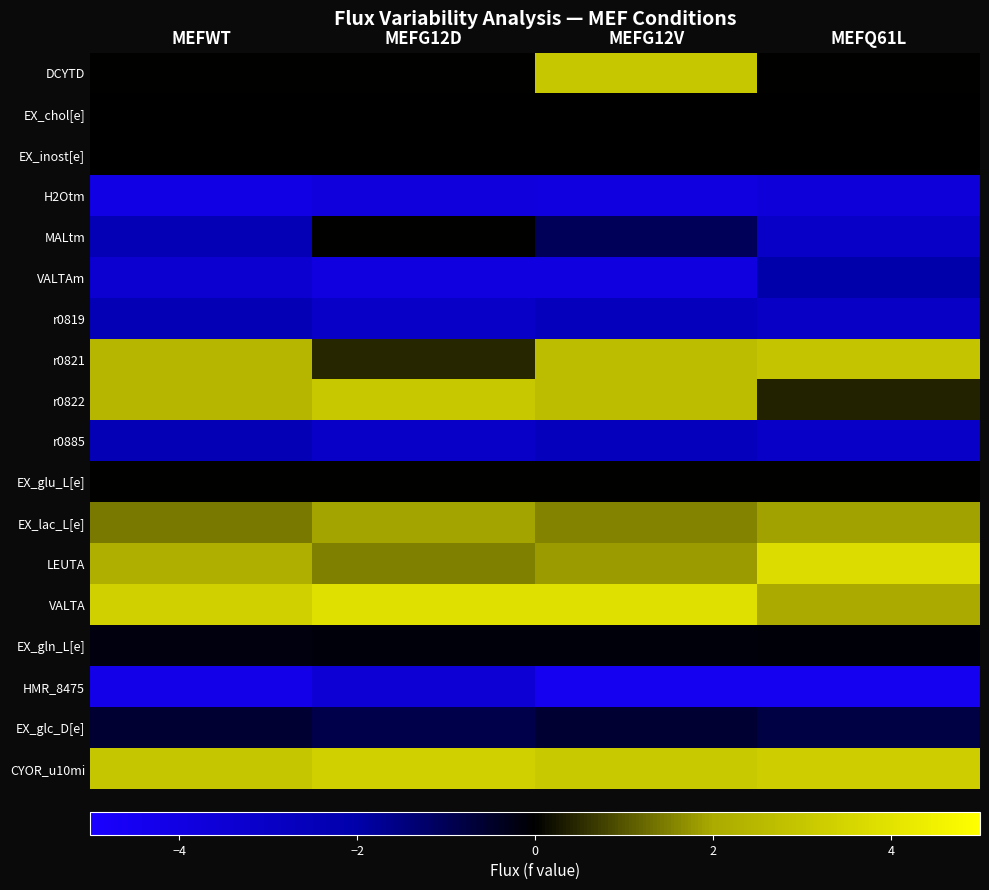

Rank the series by their maximum value, from lowest to highest.

H2Otm, HMR_8475, r0819, r0885, VALTAm, EX_glc_D[e], EX_gln_L[e], EX_inost[e], EX_chol[e], MALtm, EX_glu_L[e], EX_lac_L[e], r0821, DCYTD, r0822, CYOR_u10mi, LEUTA, VALTA